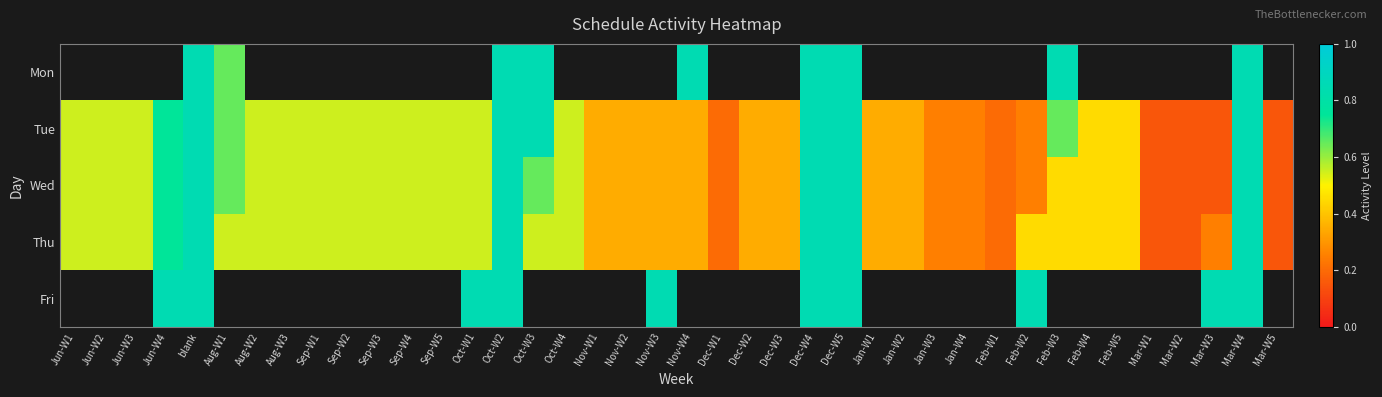

Read the Tue value at Feb-W2.

0.2